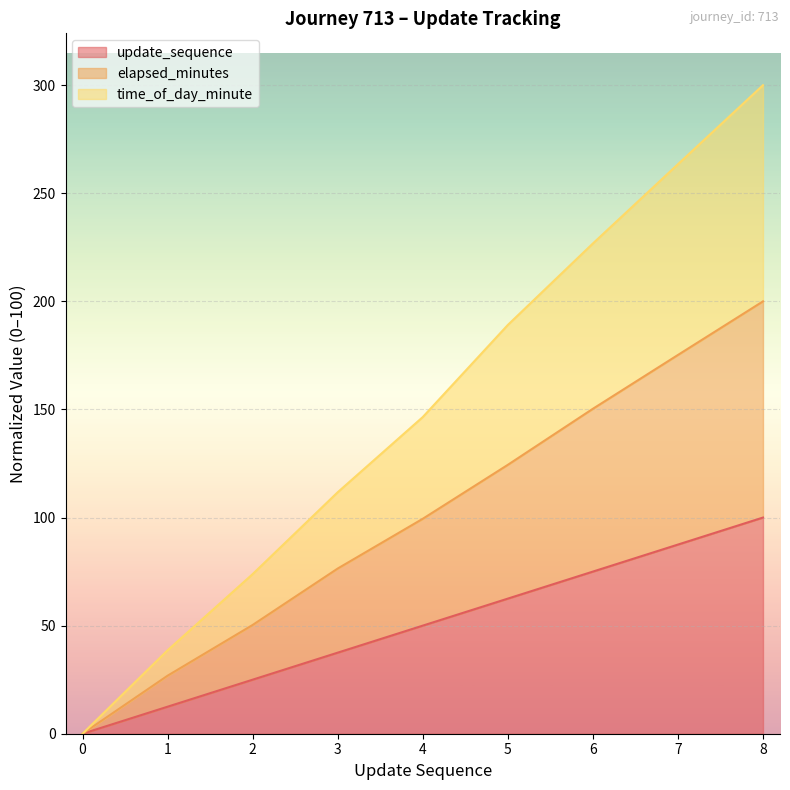

What is the value of the update_sequence point at the 9th from the left?

100.0